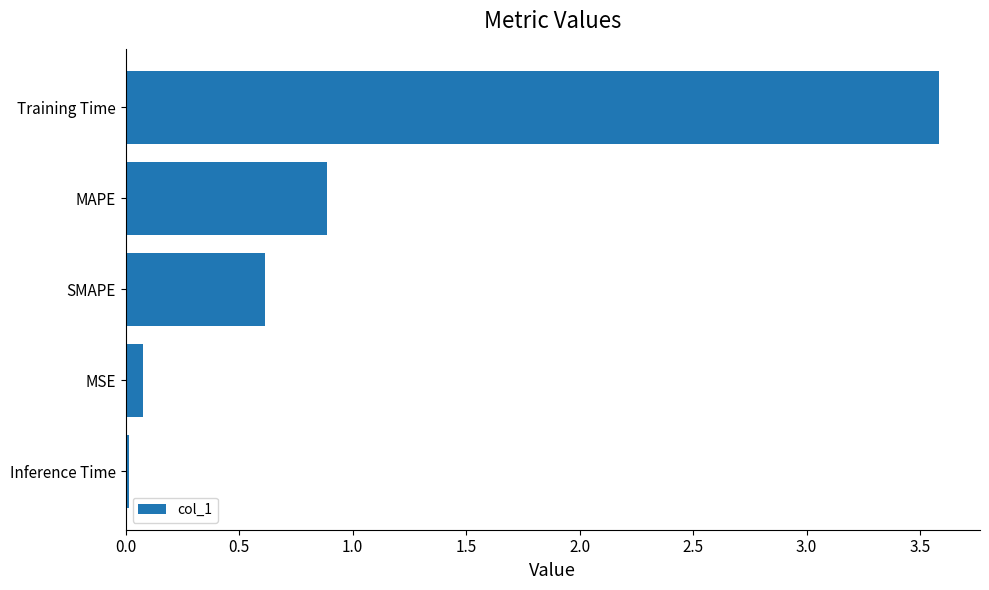

The value at MAPE is 0.9. True or false?

True